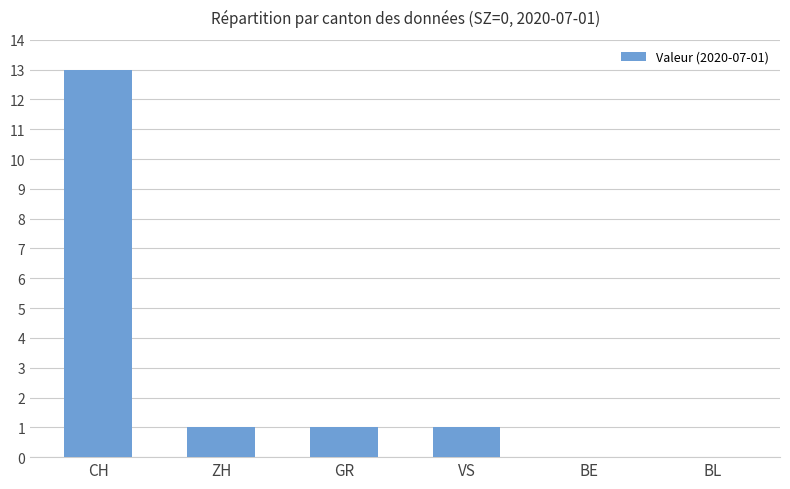

Reading left to right, what are all the values shown in this chart?

CH=13	ZH=1	GR=1	VS=1	BE=0	BL=0